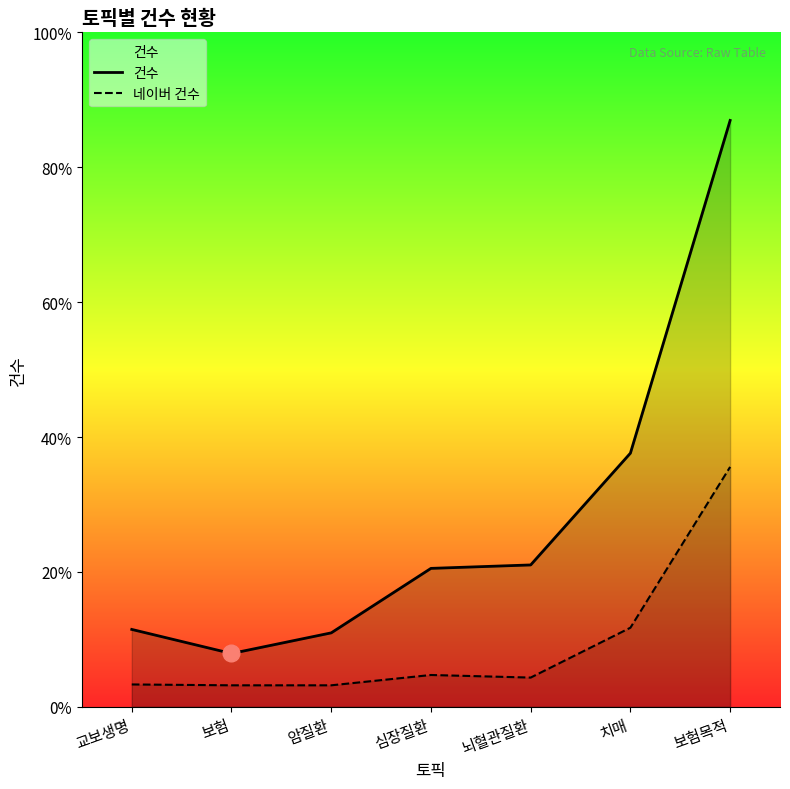

True or false: 건수 has more than 1 interior local peaks.

False